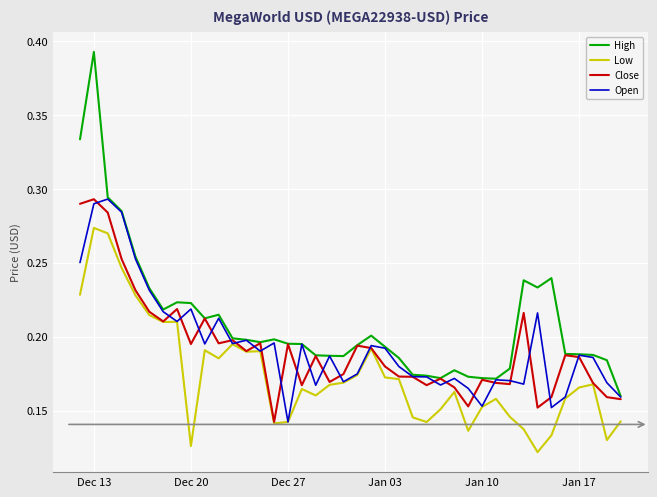

Which series has the largest total across all categories?

High